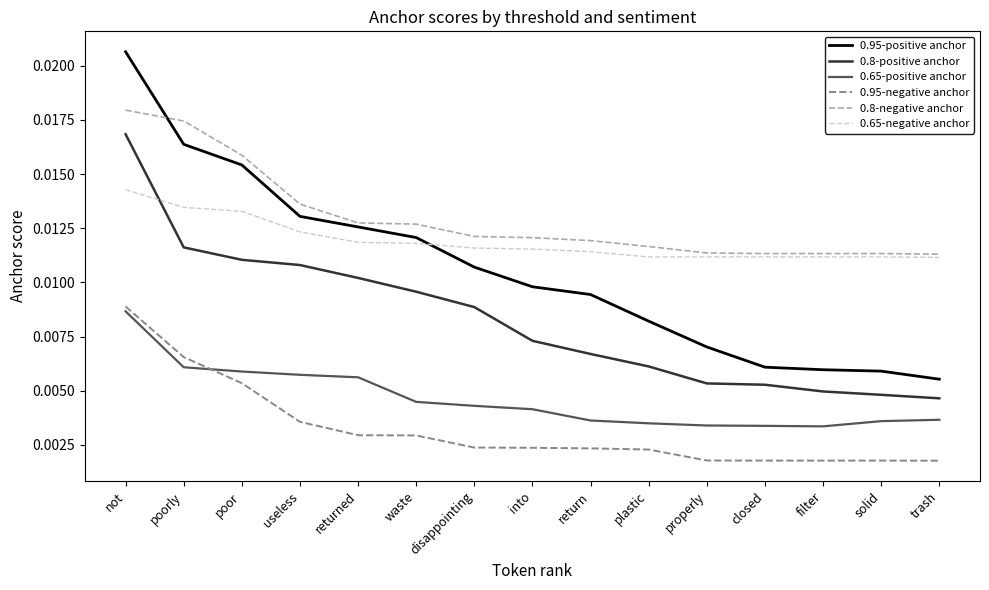

Between poorly and filter, which series saw the biggest shift?

0.95-positive anchor